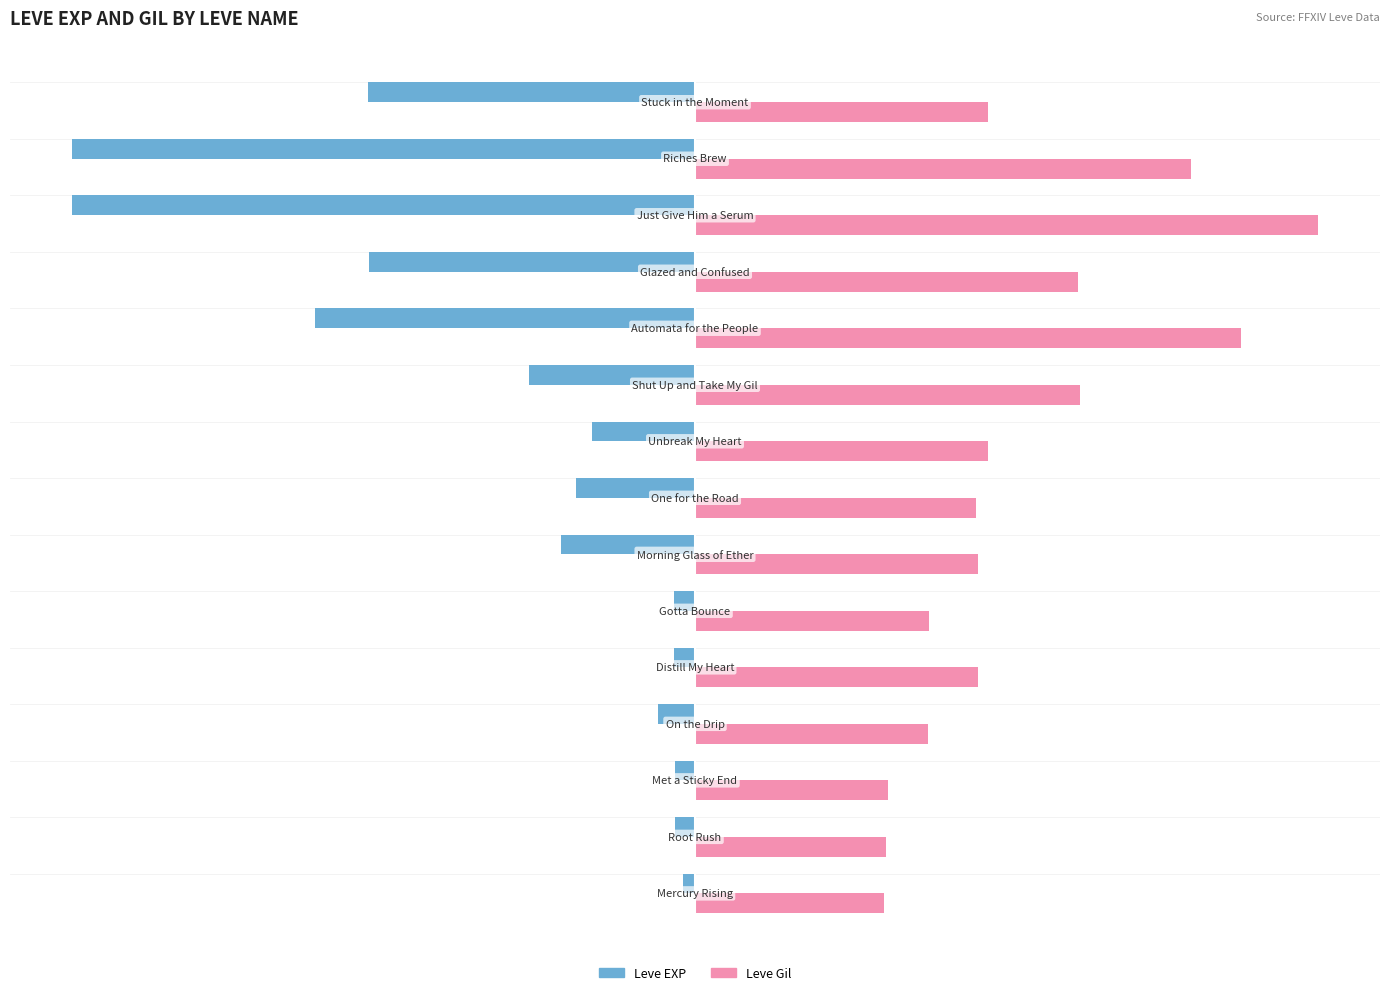

List the series in order of their peak value, highest first.

Leve Gil, Leve EXP